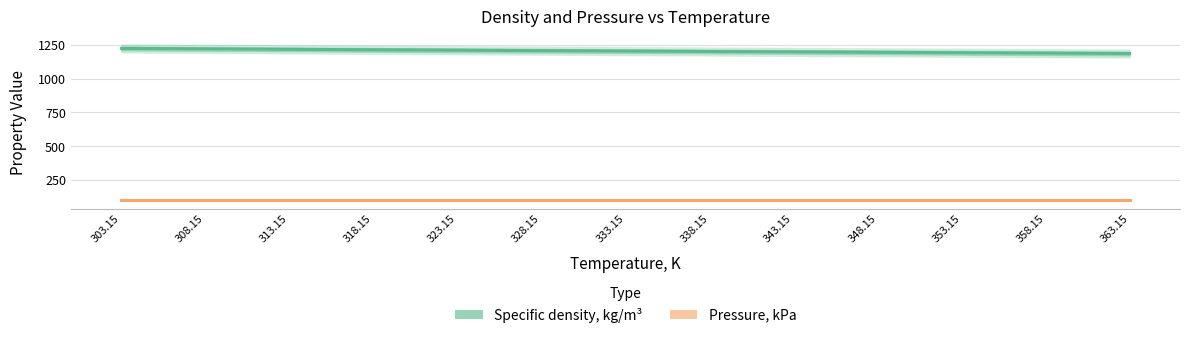

What is the value of the Specific density, kg/m³ point at the 2nd from the left?

1220.0